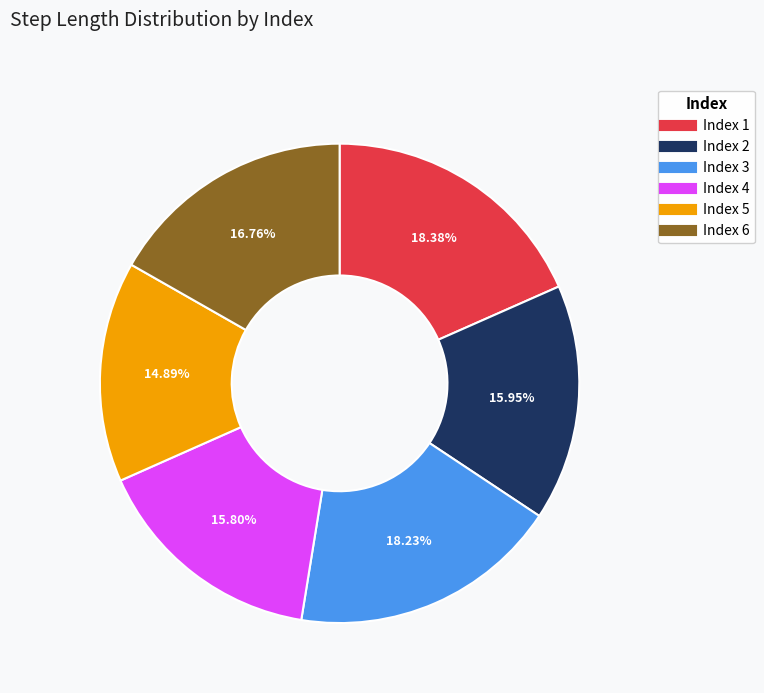

Count the number of slices in the pie.

6